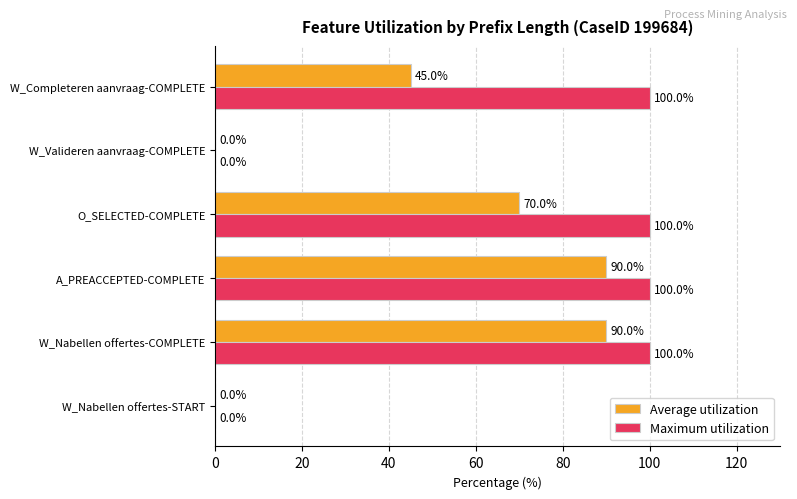

What is the maximum value shown in the chart?

100